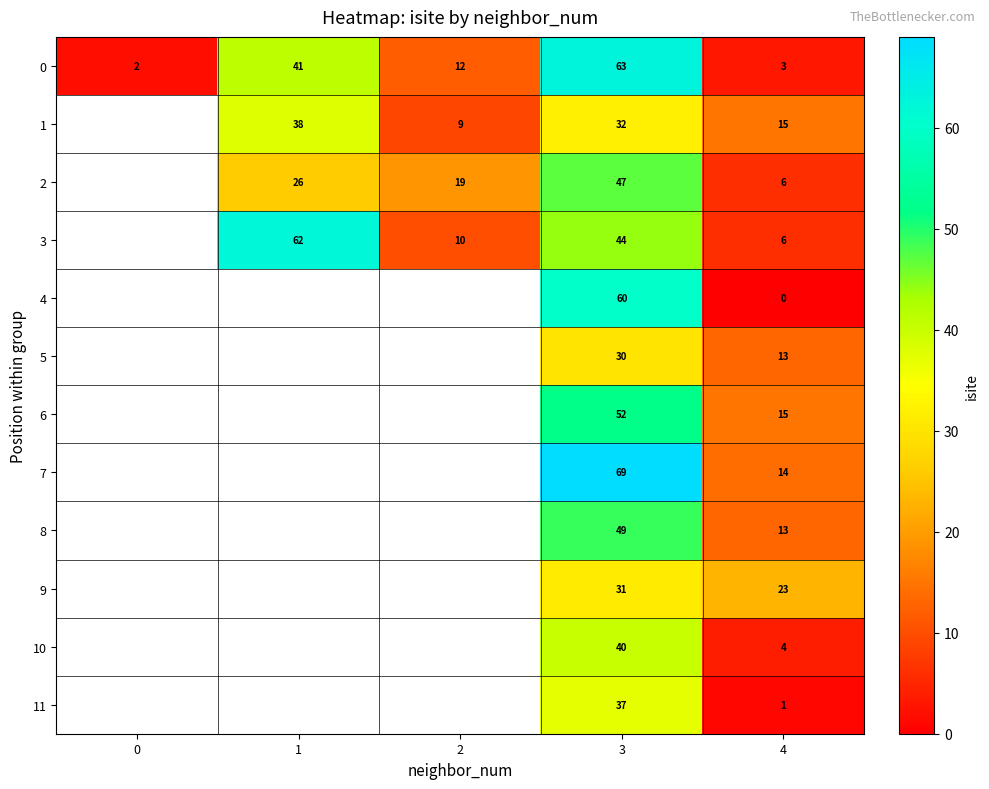

Read the 0 value at 1.

41